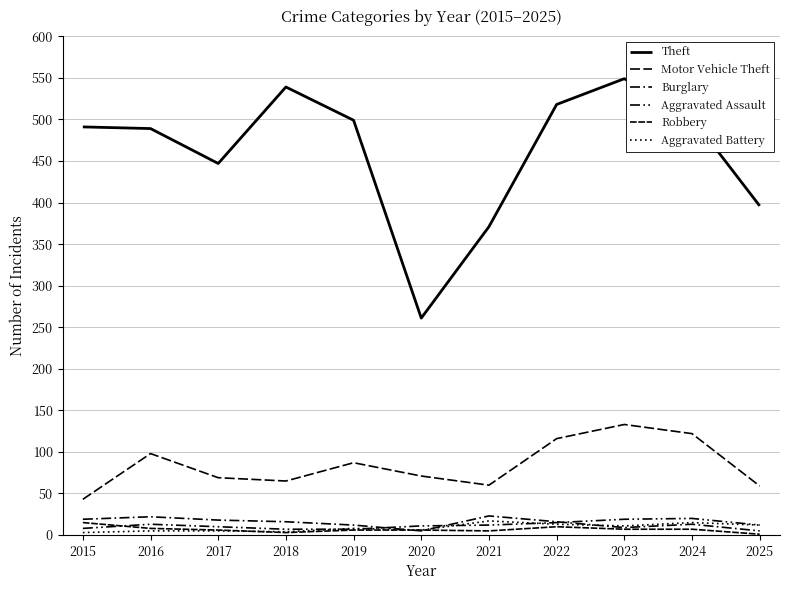

Reading left to right, what are all the values shown in this chart?

Theft: 491	489	447	539	499	261	371	518	549	502	396
Motor Vehicle Theft: 43	98	69	65	87	71	60	116	133	122	59
Burglary: 19	22	18	16	12	5	23	16	9	13	5
Aggravated Assault: 8	13	10	7	7	11	12	15	19	20	12
Robbery: 15	8	6	3	6	6	5	10	7	7	1
Aggravated Battery: 3	5	5	4	8	6	17	13	11	15	12